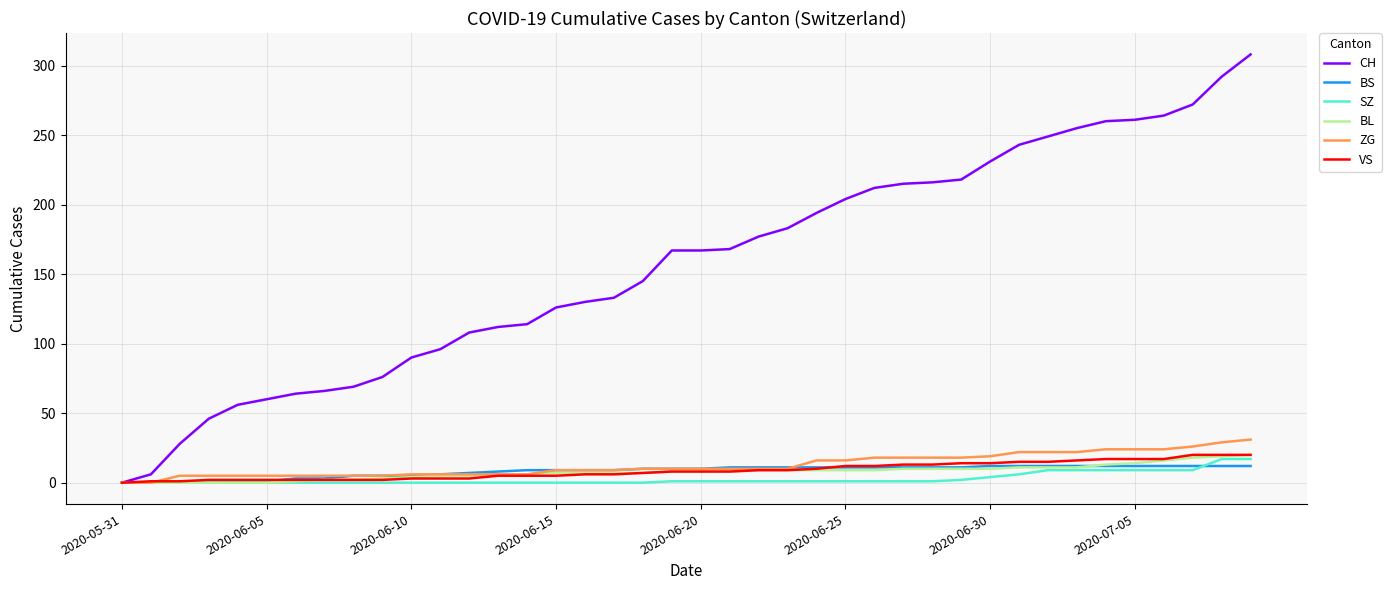

What is the greatest value displayed?

308